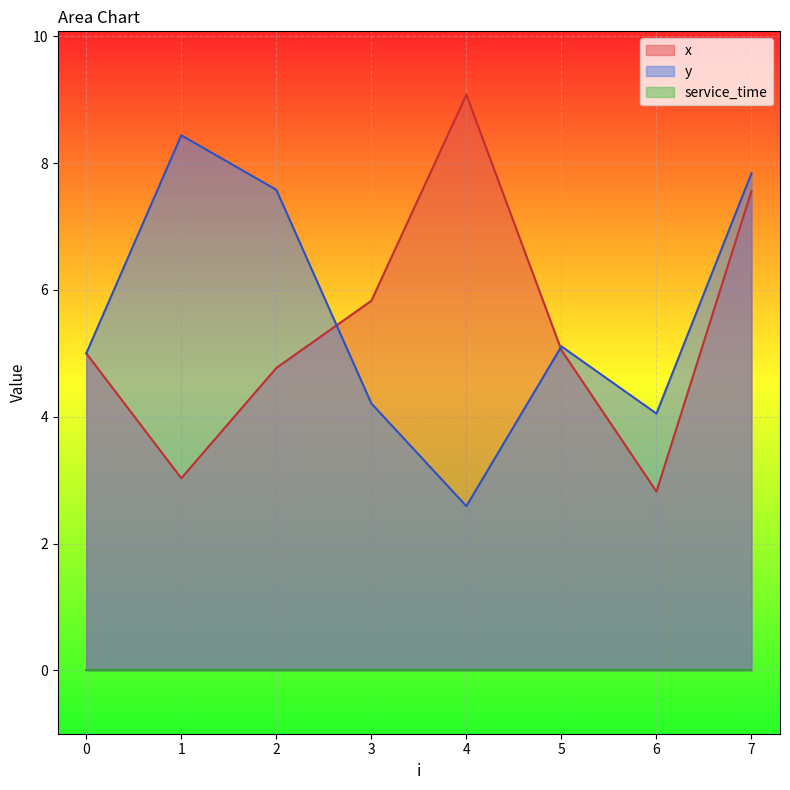

Where does the x series first go above 5?

3